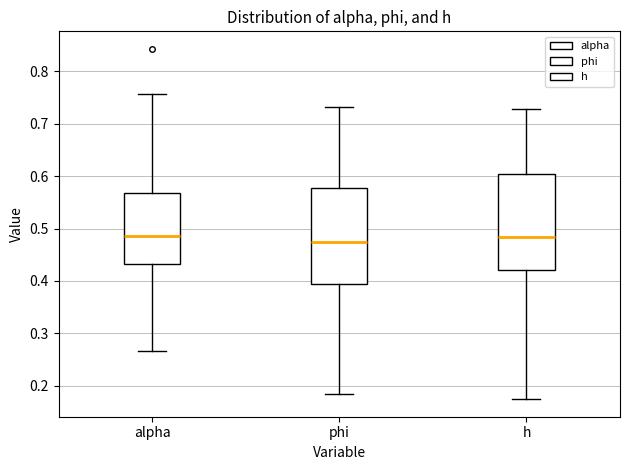

Reading left to right, read every box against the y-axis: the position of its median line, the range the box covers, and the ends of its whiskers. The values are not printed on the chart, so give them approximately, as read against the axis.

alpha: median 0.49, box 0.43 to 0.57, whiskers 0.27 to 0.76
phi: median 0.47, box 0.39 to 0.58, whiskers 0.18 to 0.73
h: median 0.48, box 0.42 to 0.60, whiskers 0.17 to 0.73